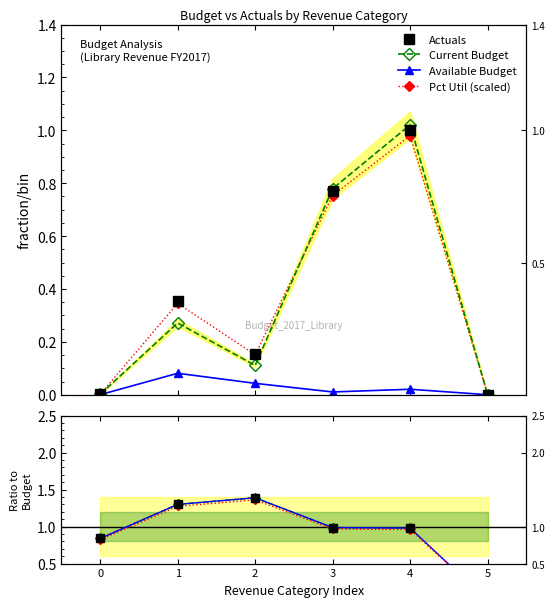

At which label does Available Budget reach its peak?

1